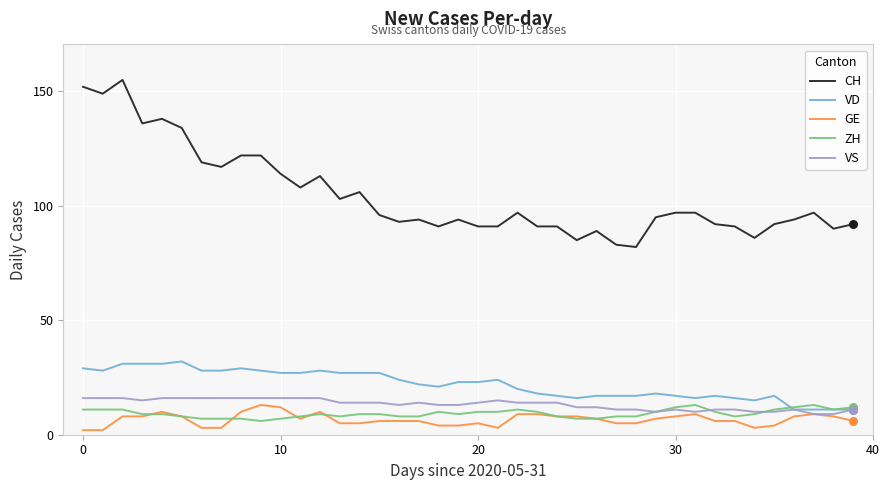

At how many categories does at least one series exceed 58?

40